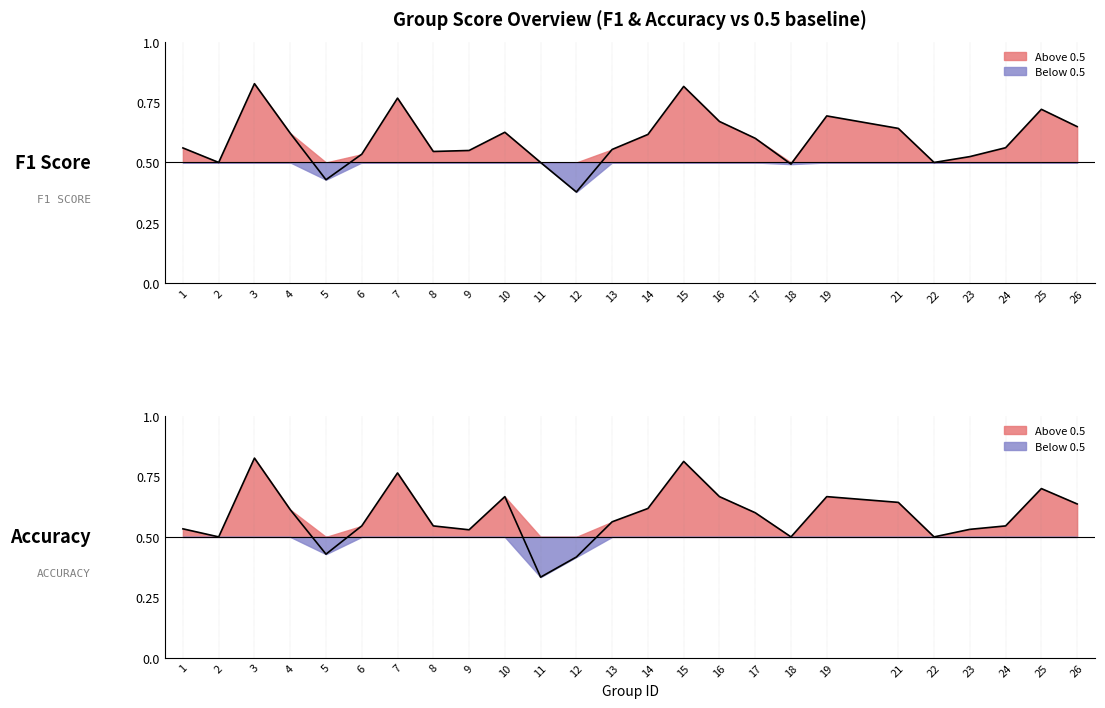

What is the total value across all series at 3?

1.7